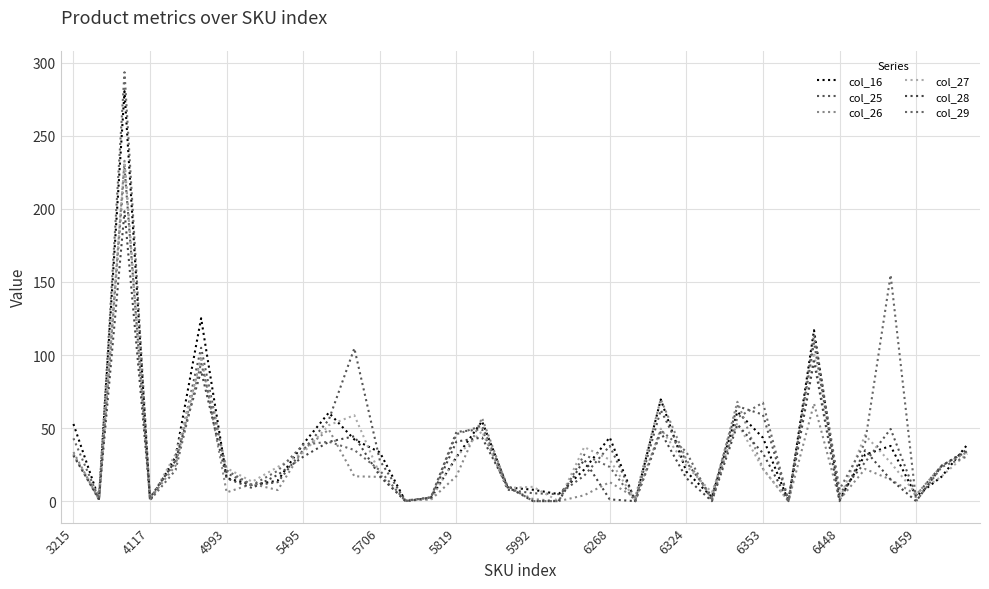

How many lines are shown in the chart?

6